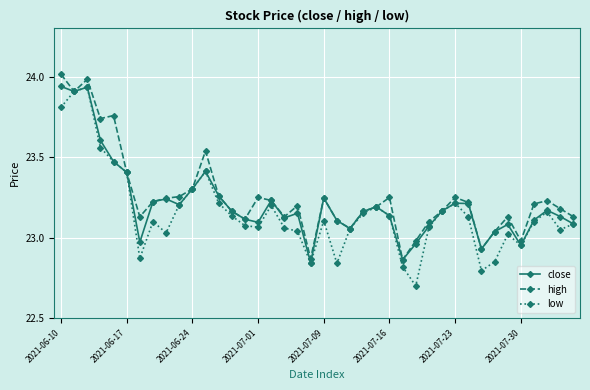

What is the minimum value for low?

22.7